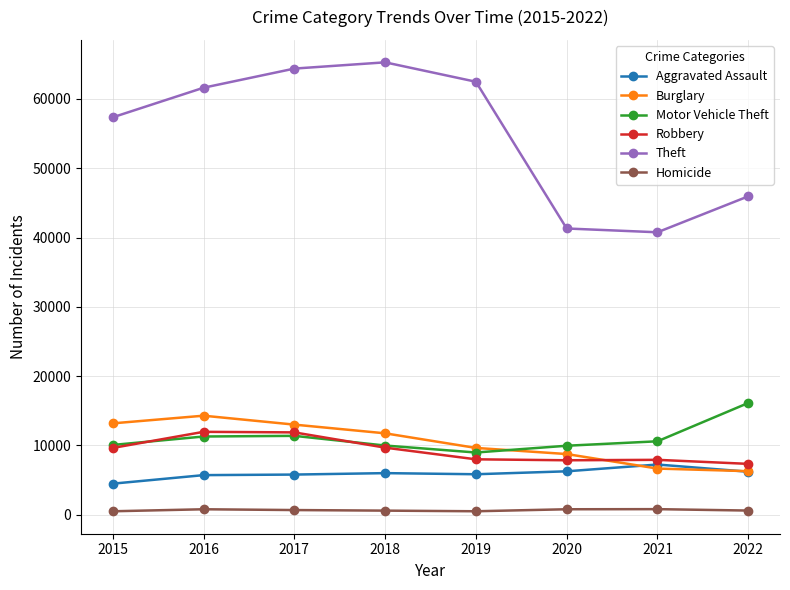

Where does the Burglary series first go above 11746?

2015